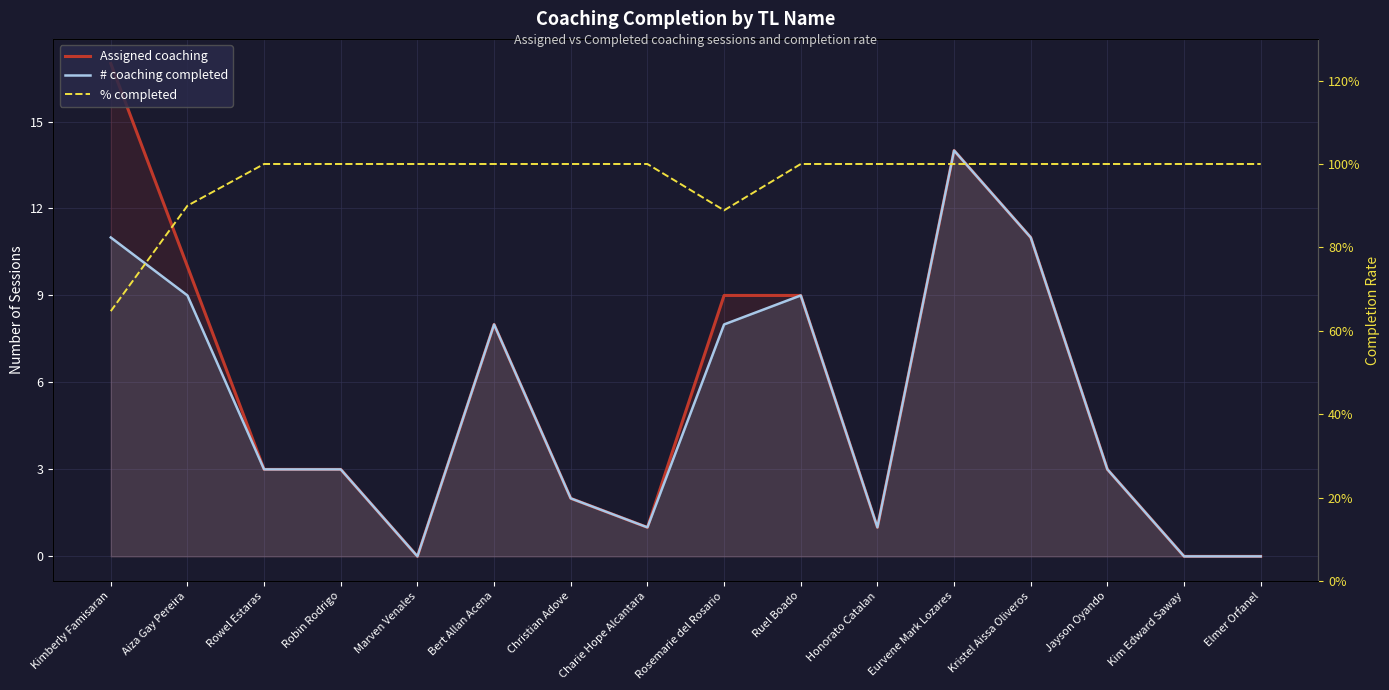

True or false: % completed has more than 2 interior local peaks.

False